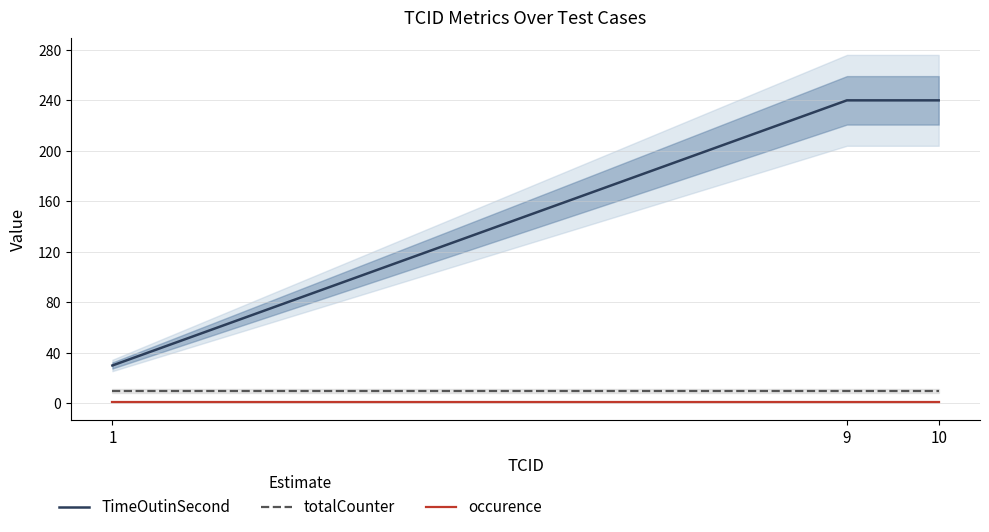

What is the lowest value of the occurence series?

1